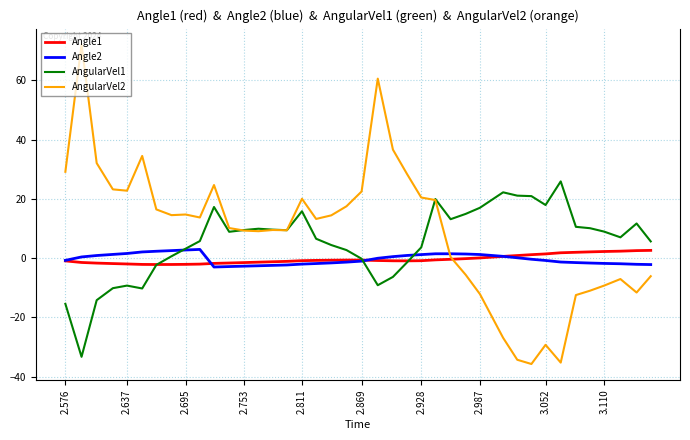

Is it true that Angle1 equals -0.9 at 2.753?

False